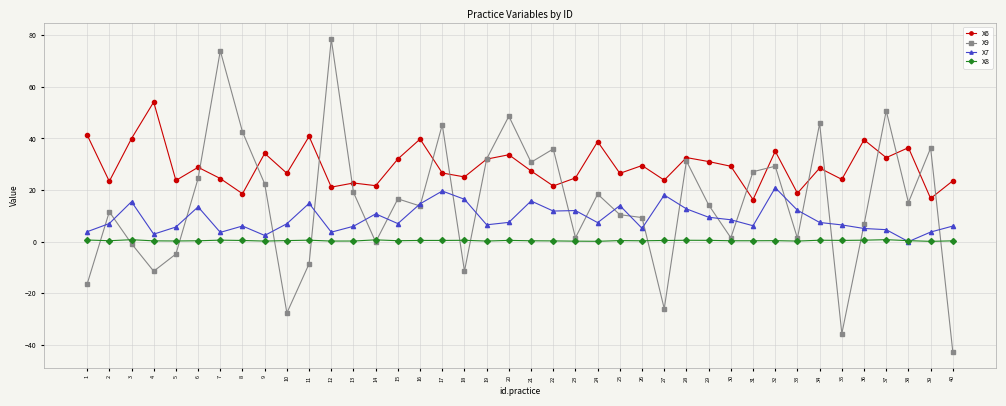

At which category does the chart reach its peak across all series?

12